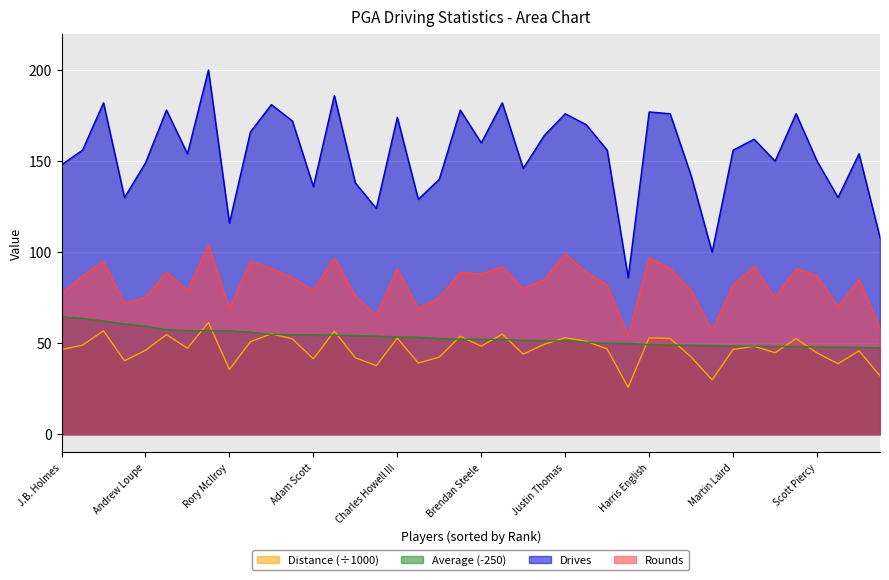

True or false: Average and Rounds cross at least once.

False